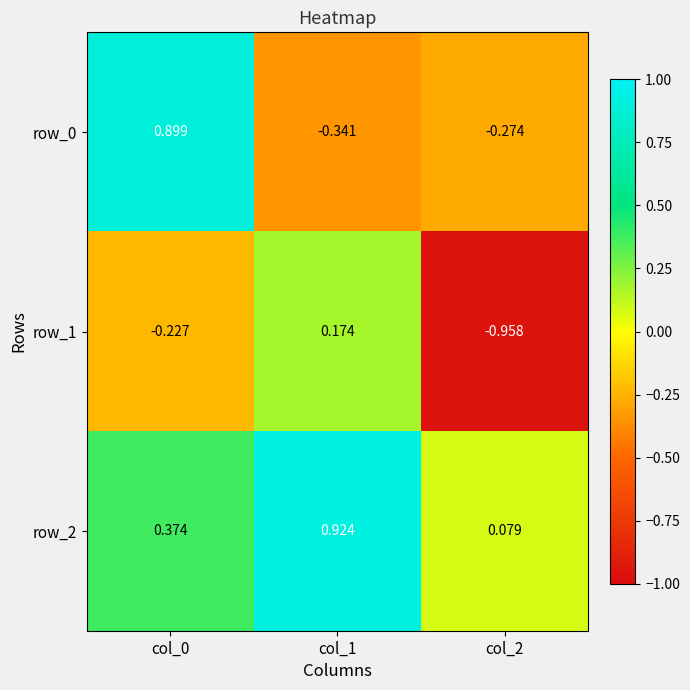

Which series has the widest spread of values?

row_0